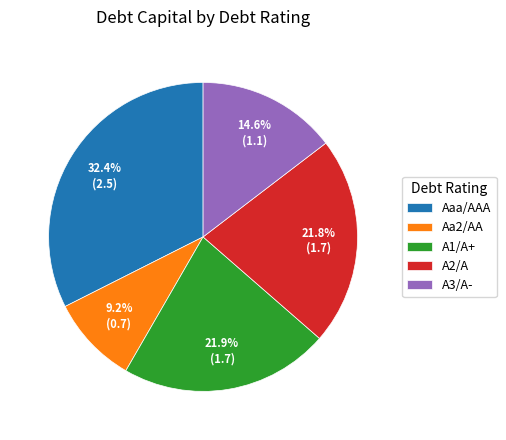

Do A1/A+ and Aaa/AAA together represent more than half of the pie?

Yes